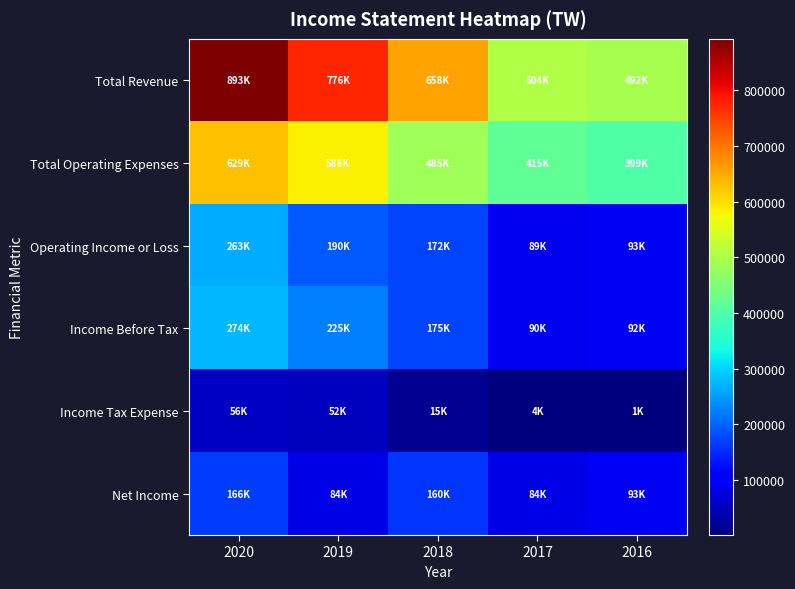

At which category is the sum across all series the highest?

2020